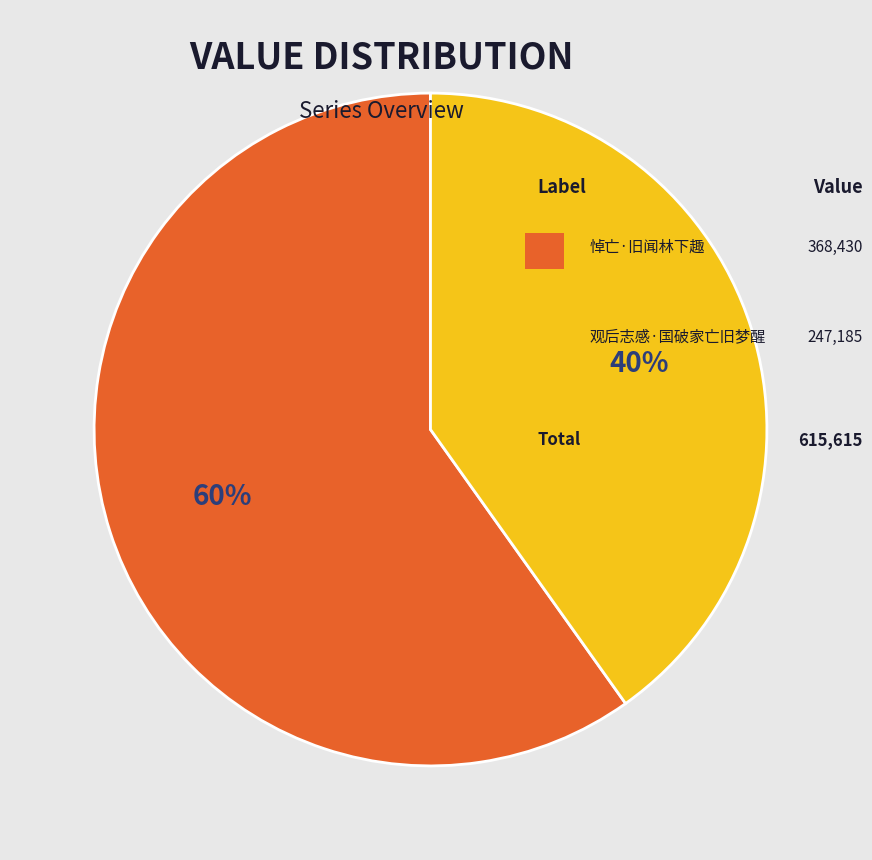

Does any single category account for the majority?

Yes